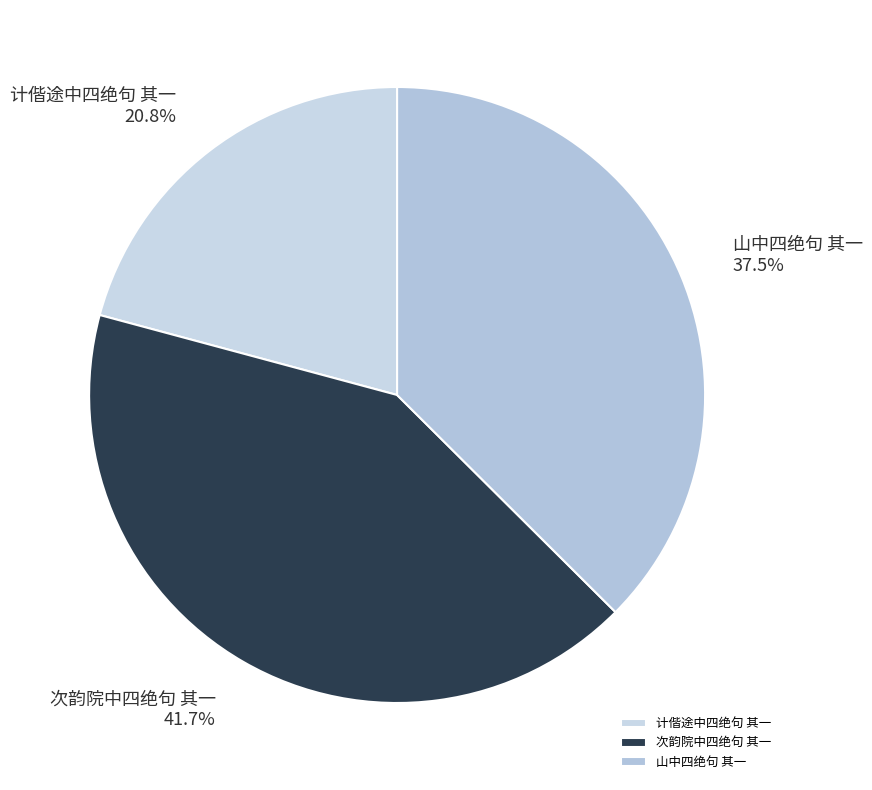

Is it true that 计偕途中四绝句 其一 is 6% of the pie?

False